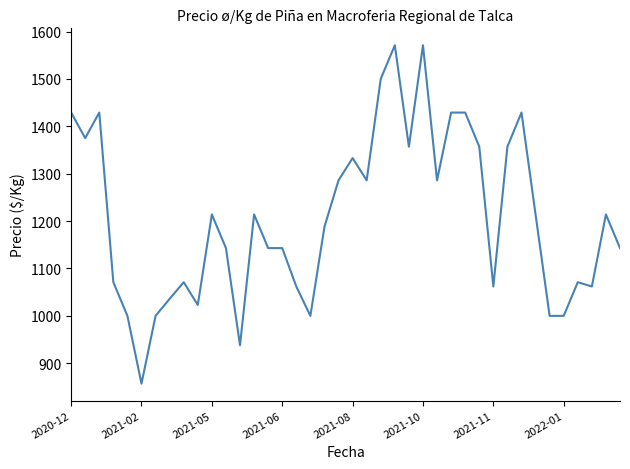

What is the difference between the maximum and minimum values?

714